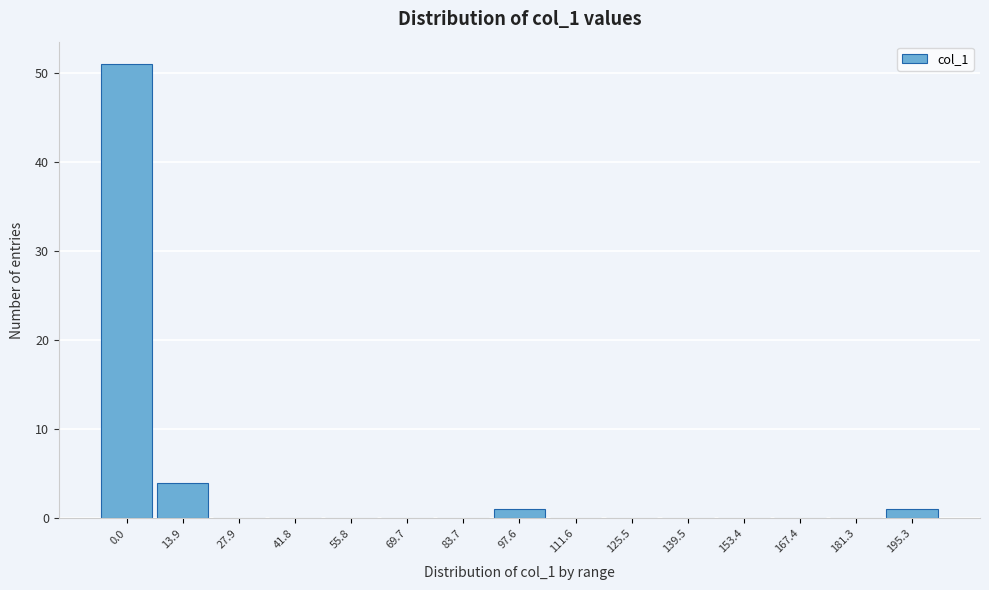

Reading right to left, extract all data points from this chart.

195.3=1	181.3=0	167.4=0	153.4=0	139.5=0	125.5=0	111.6=0	97.6=1	83.7=0	69.7=0	55.8=0	41.8=0	27.9=0	13.9=4	0.0=51